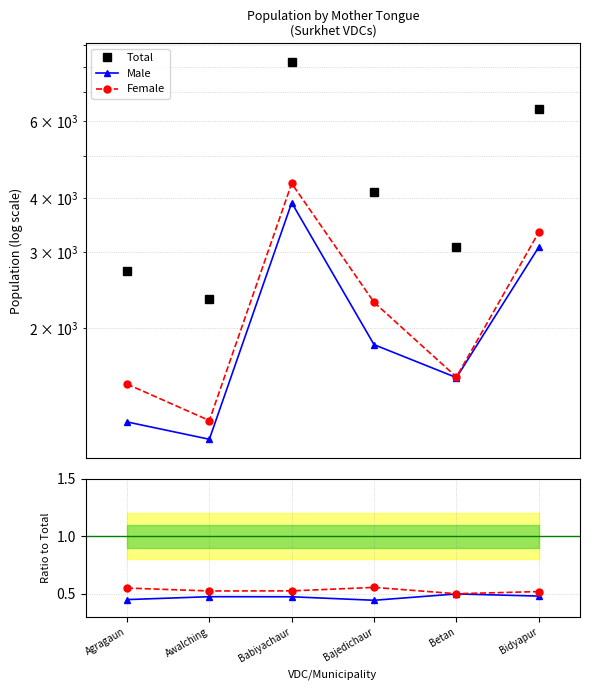

What is the lowest value of the Female / Total series?

0.5